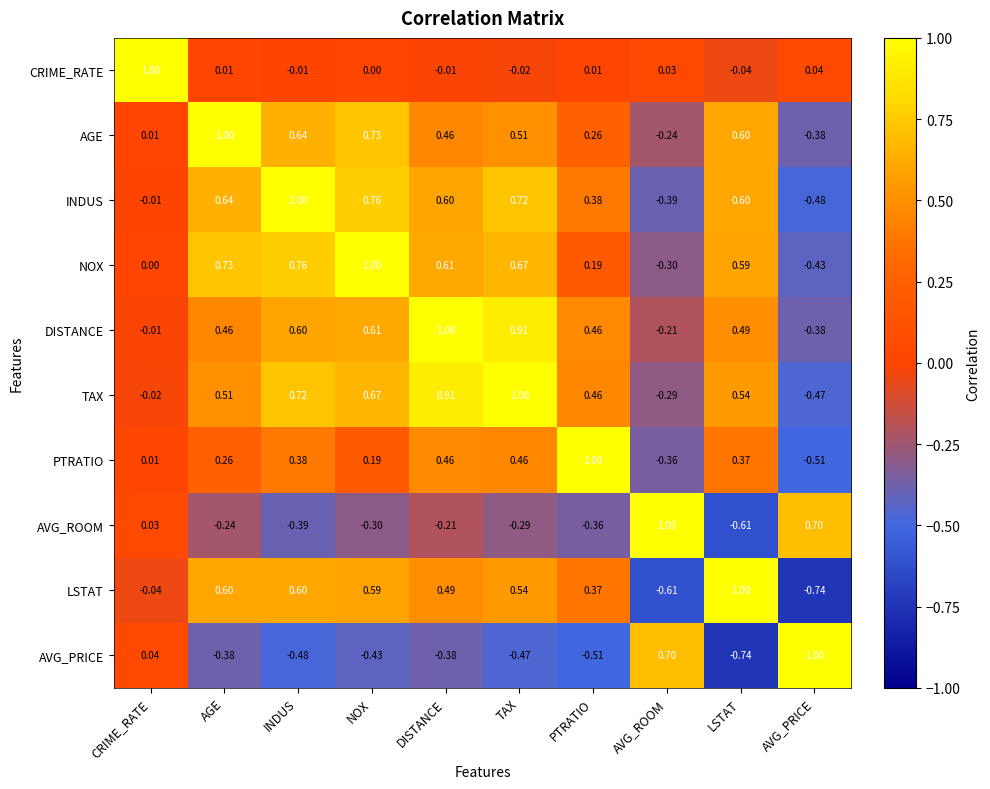

Which category has the lowest value in the LSTAT series?

AVG_PRICE